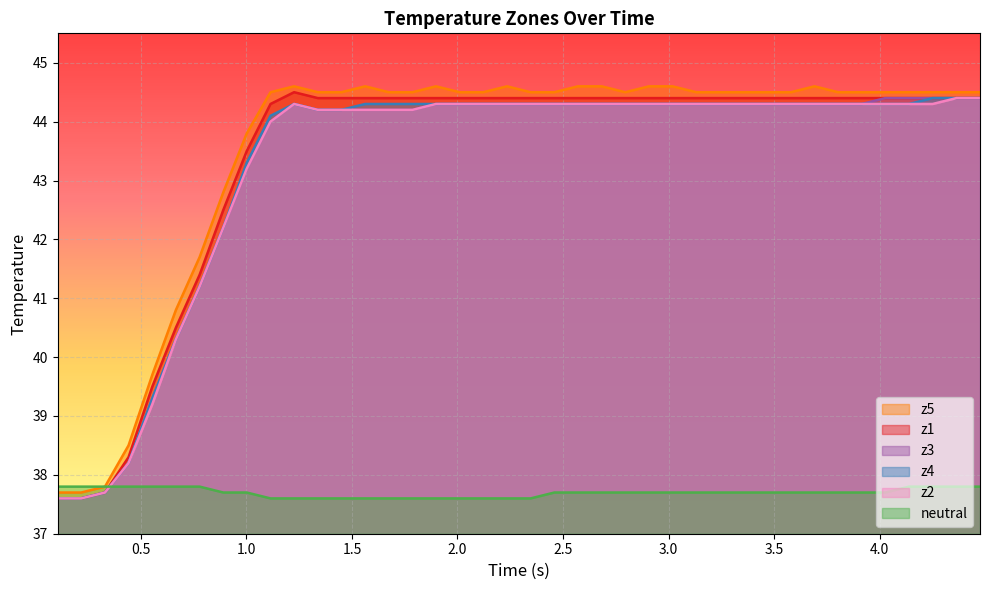

After their last crossing, which series has the higher values: neutral or z1?

z1